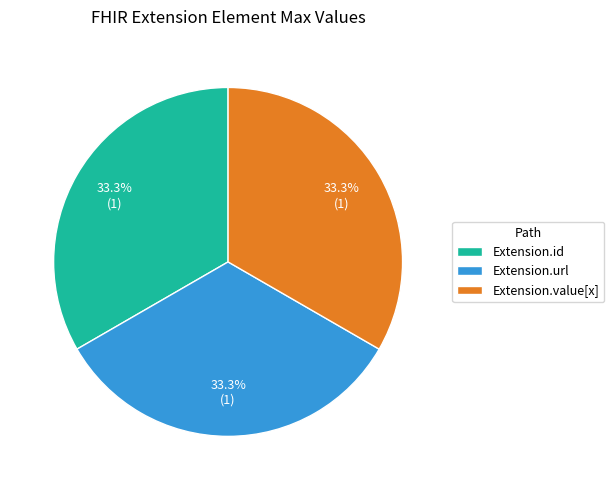

Is it true that Extension.url is 90% of the pie?

False